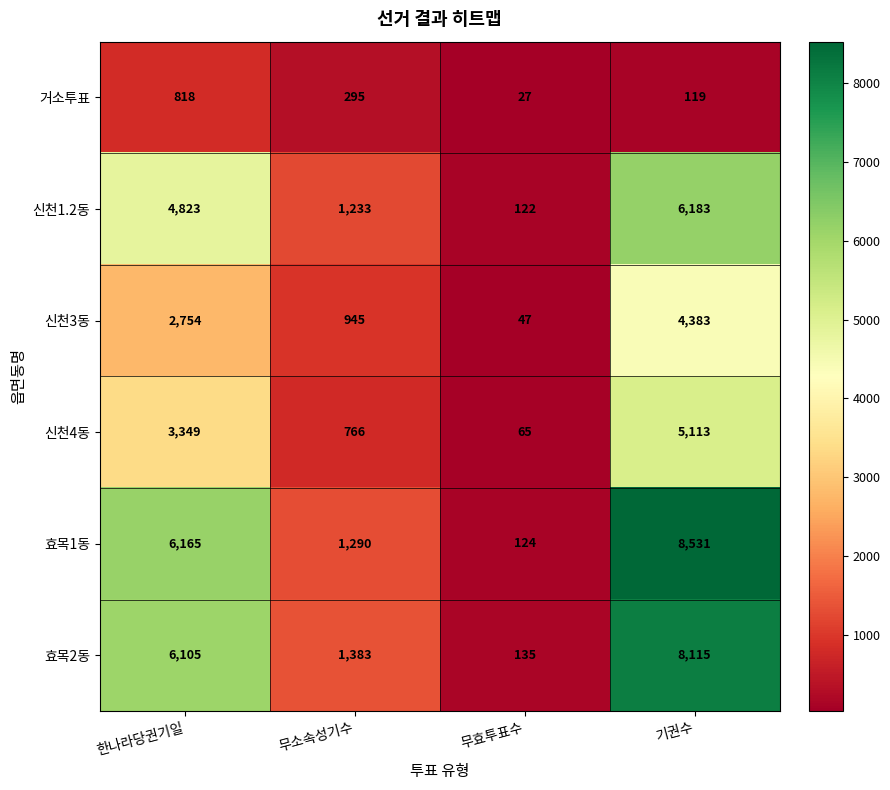

Where is 신천4동 nearest to the value 2589?

한나라당권기일